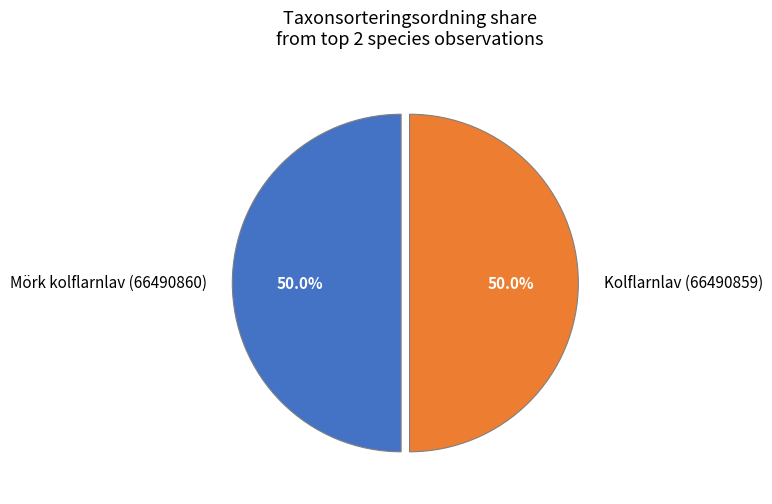

Is it true that Mörk kolflarnlav (66490860) is 60% of the pie?

False